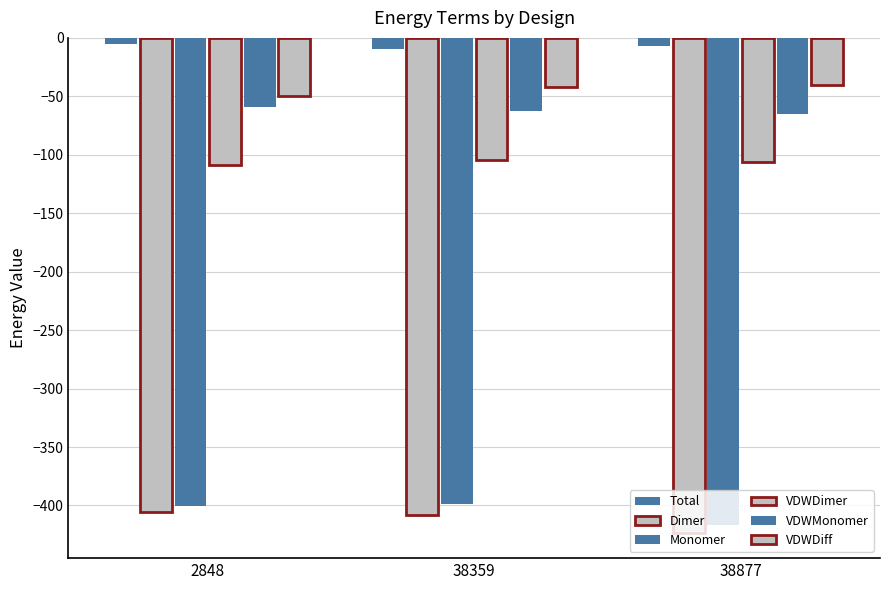

Does the chart contain any negative values?

Yes